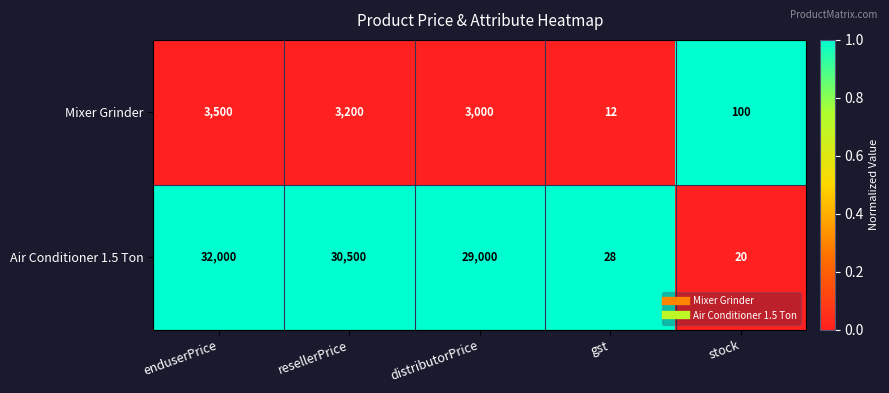

How many categories are shown in the chart?

5